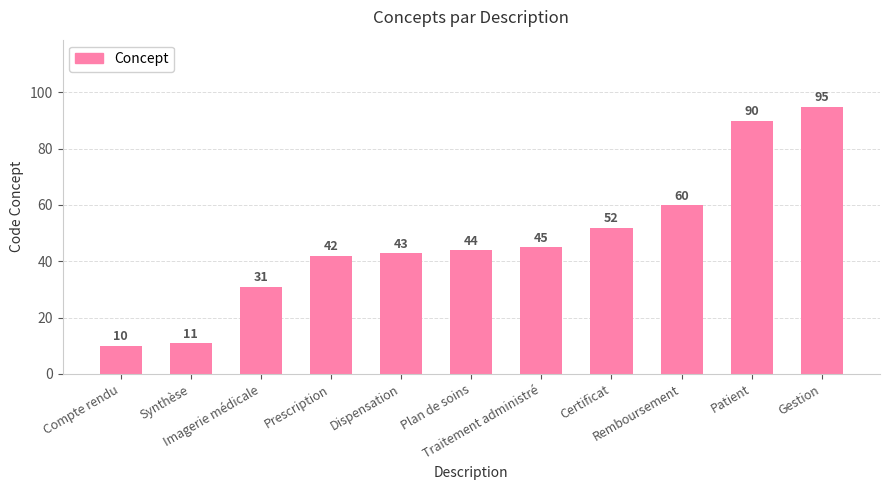

Reading right to left, extract all data points from this chart.

95	90	60	52	45	44	43	42	31	11	10